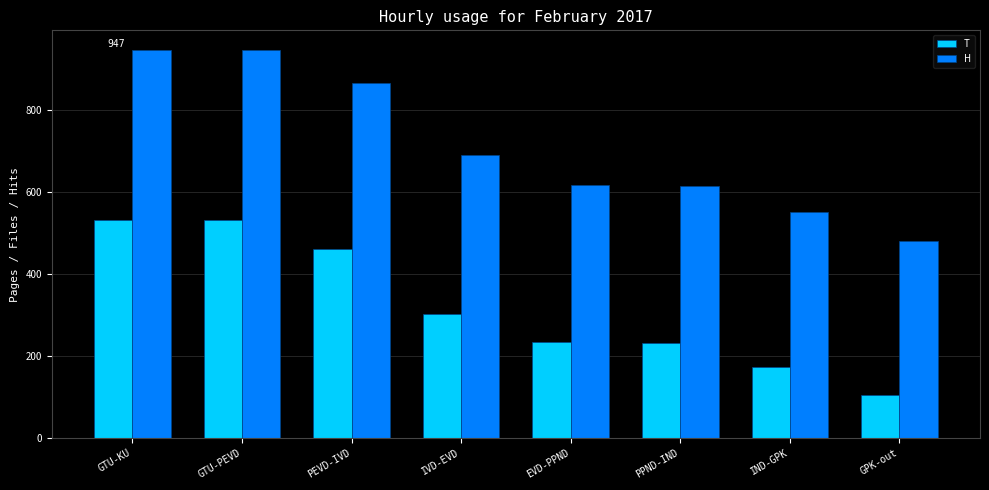

Which series has the largest total across all categories?

H